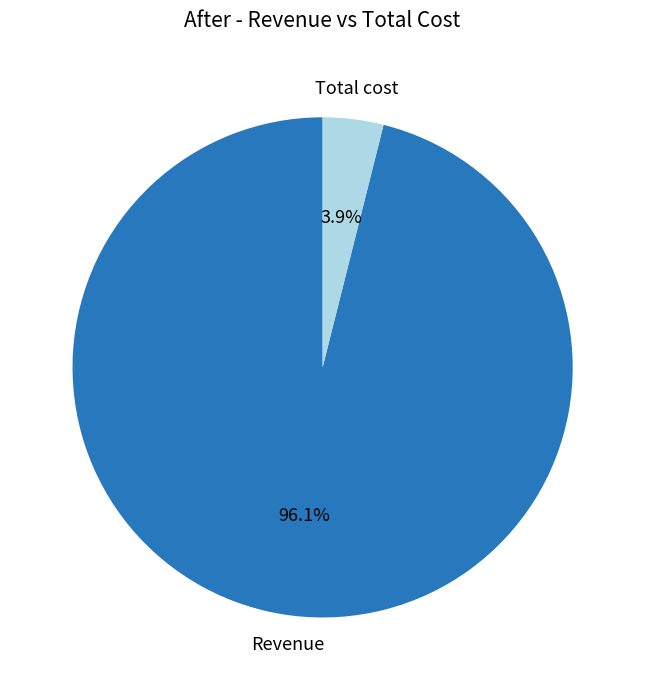

Is there any slice that represents more than half of the pie?

Yes